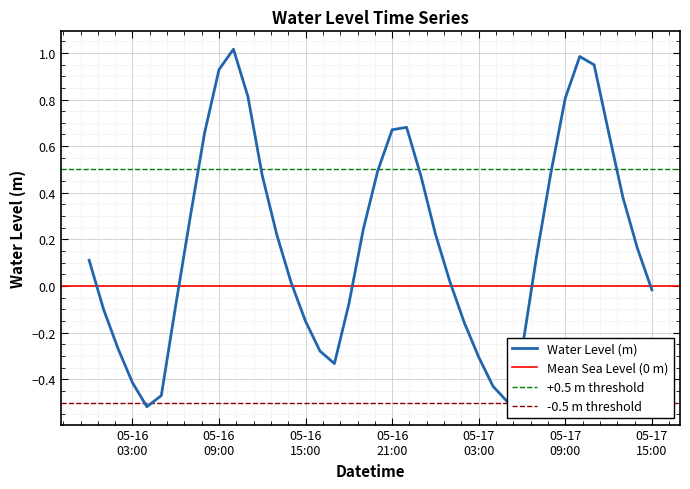

Which category has the highest value across all series?

2025-05-16 10:00:00